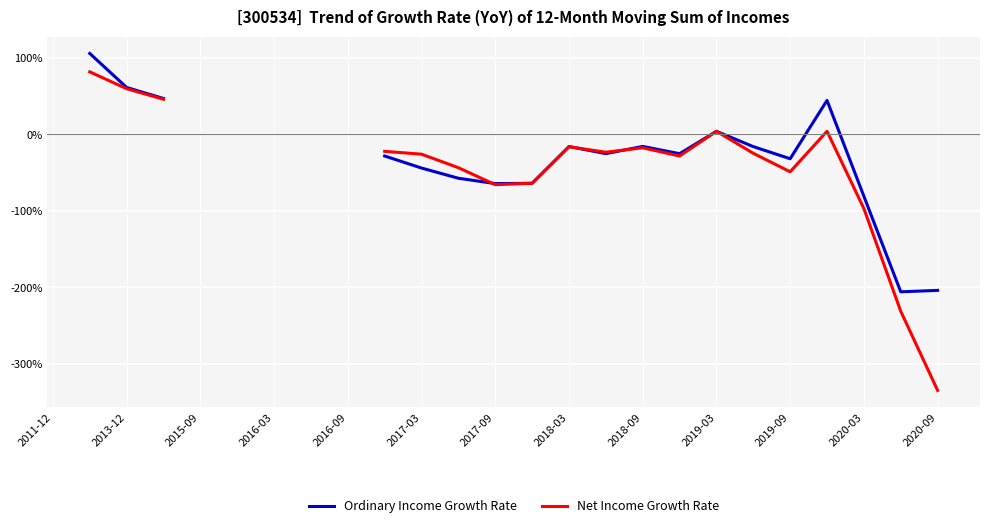

How many categories are shown in the chart?

25